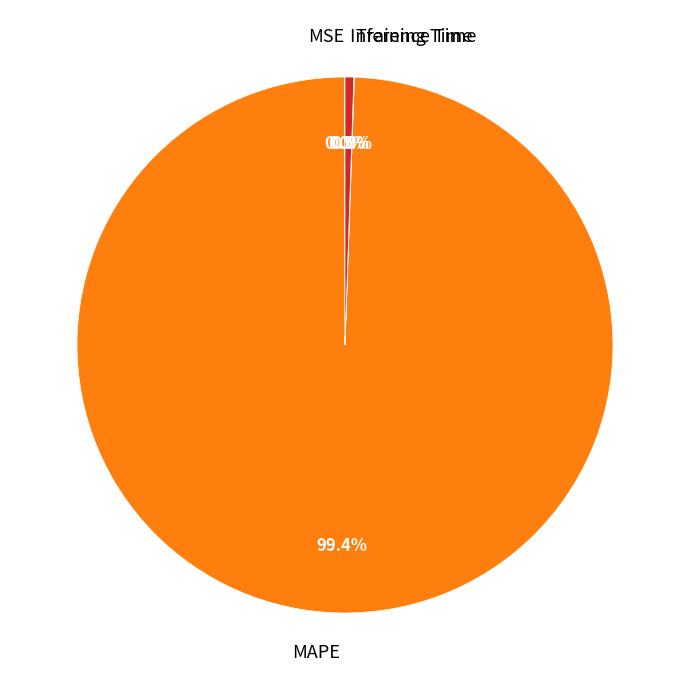

Does any single category account for the majority?

Yes